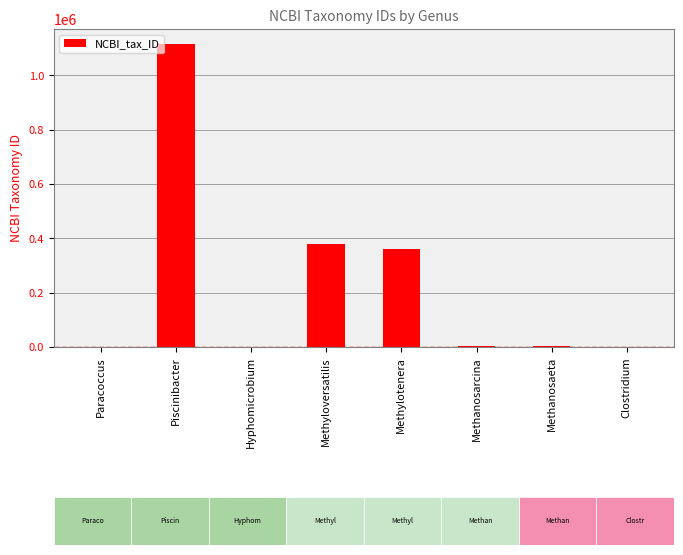

What is the average value?

232357